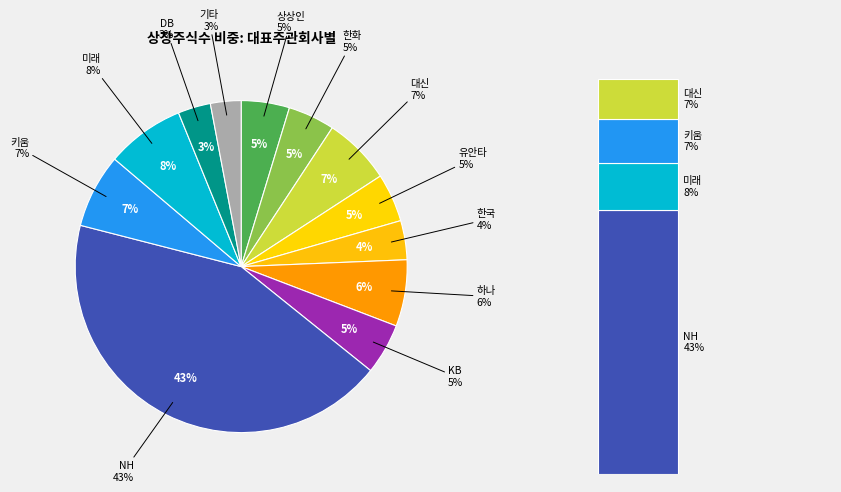

Is there a majority slice in this chart?

No